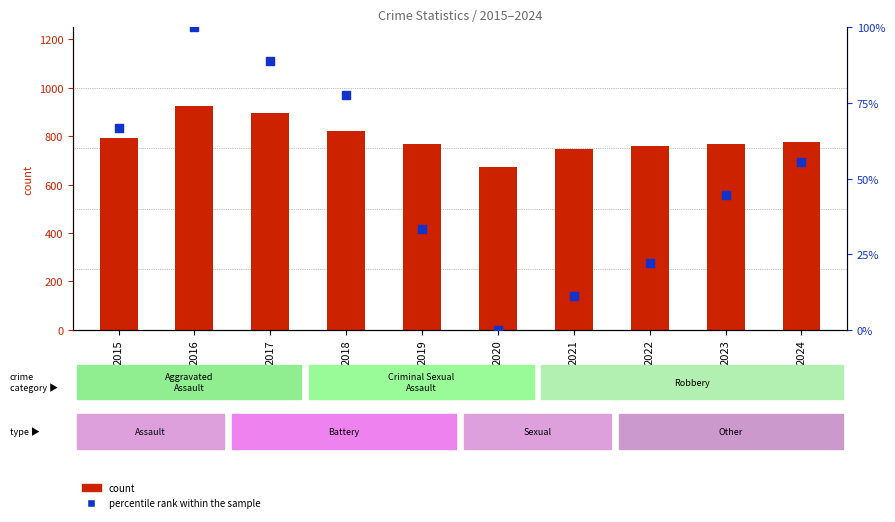

Which series has the widest spread of Y values?

count